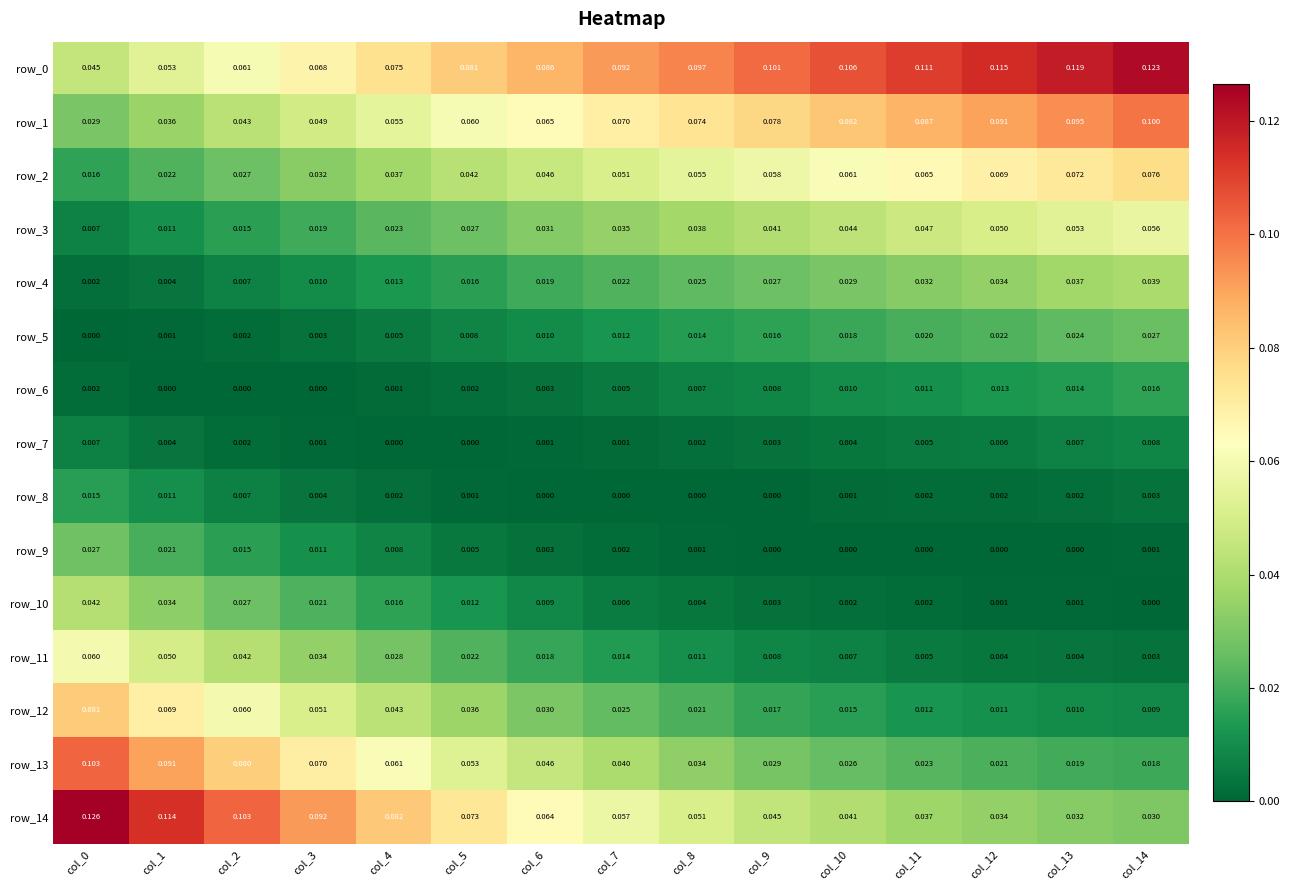

Is it true that row_2 equals 0.1 at col_9?

True